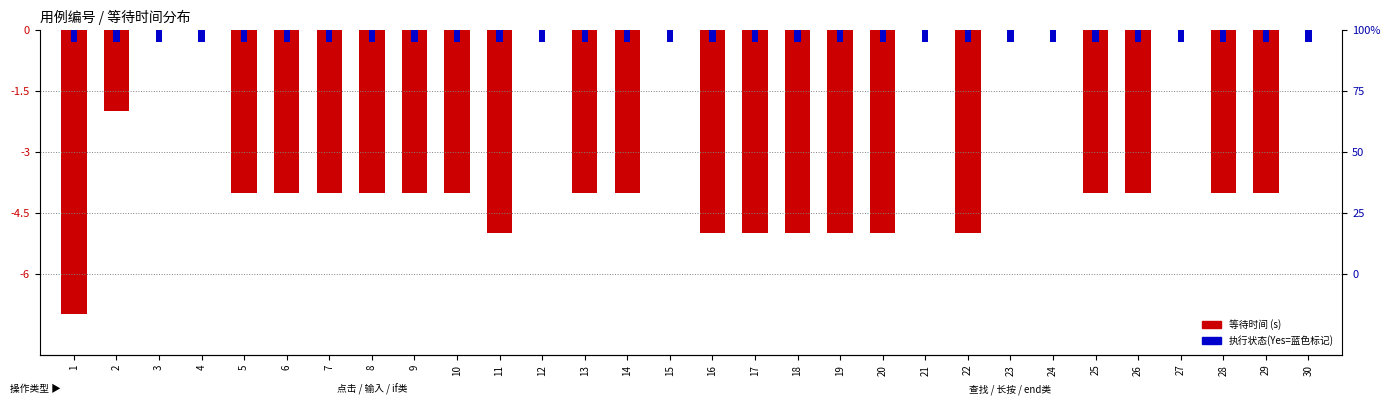

List the labels in order of value, smallest first.

1, 11, 16, 17, 18, 19, 20, 22, 5, 6, 7, 8, 9, 10, 13, 14, 25, 26, 28, 29, 2, 3, 4, 12, 15, 21, 23, 24, 27, 30